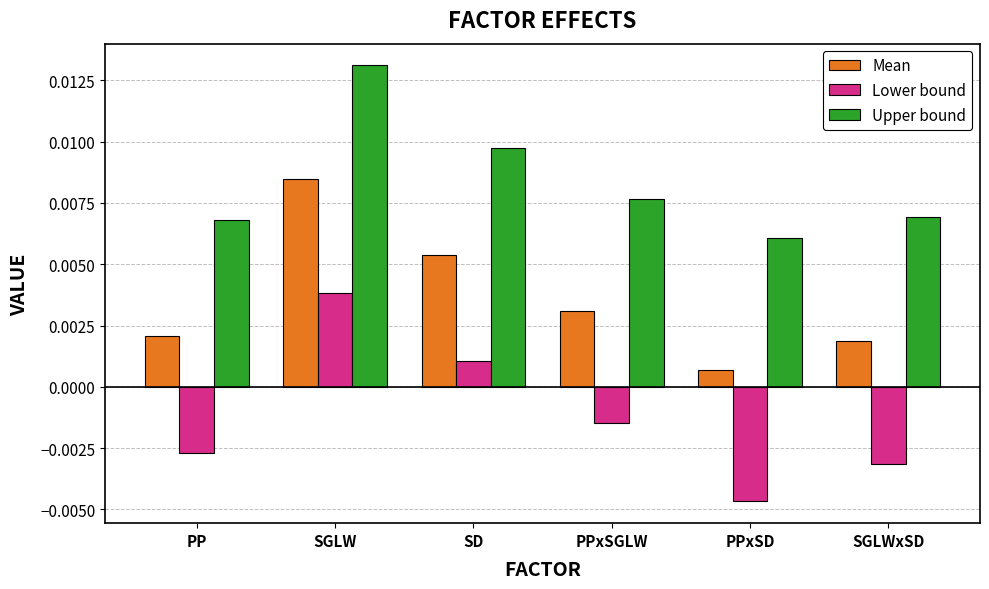

Which series has the largest range (max minus min)?

Lower bound